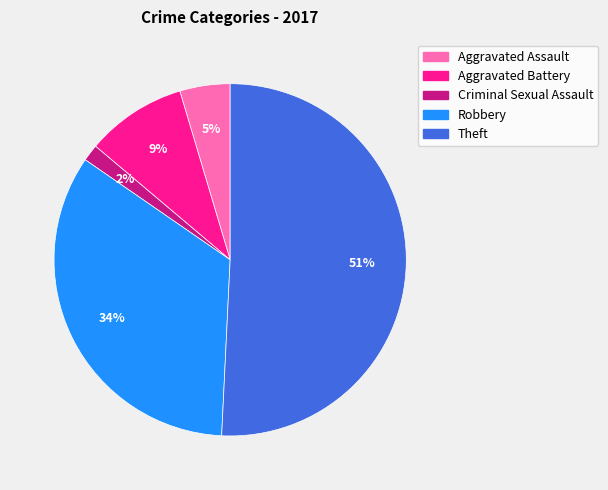

Do Criminal Sexual Assault and Aggravated Assault together represent more than half of the pie?

No